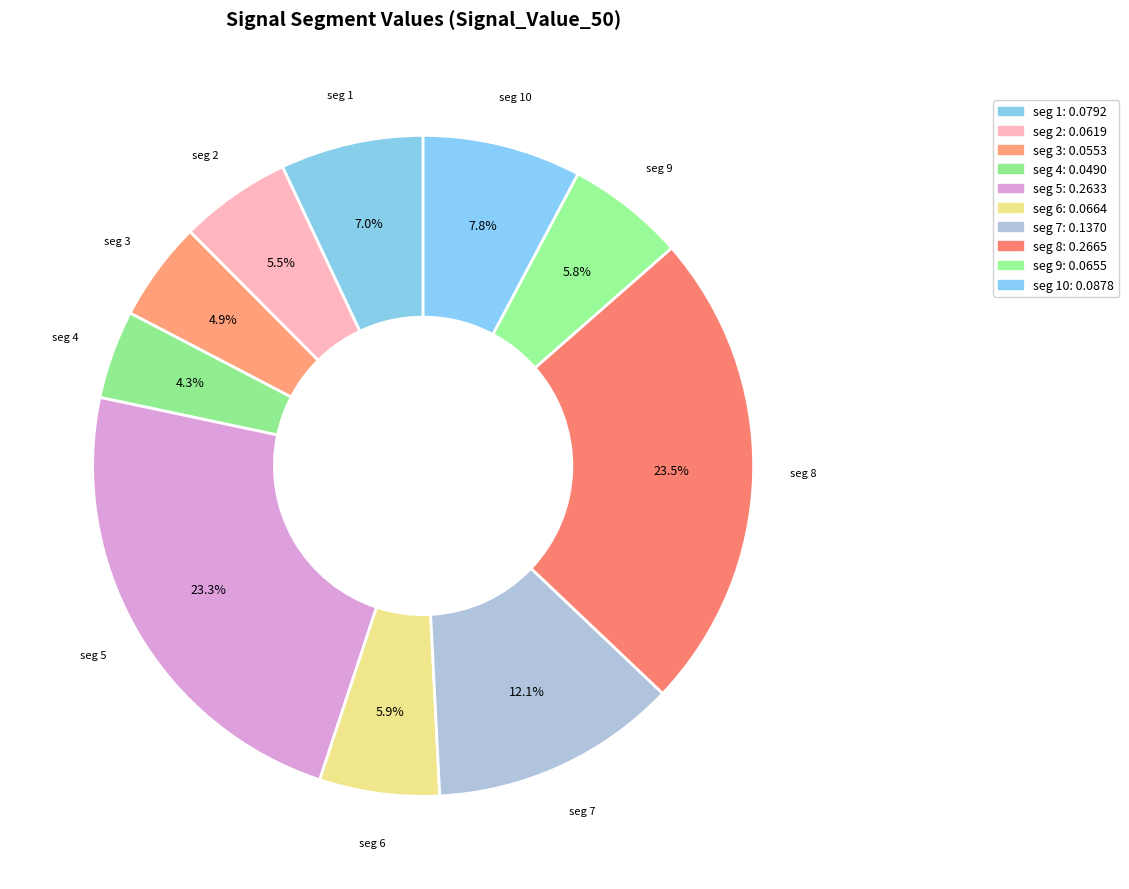

What is the smallest slice in the pie chart?

signal segment 4